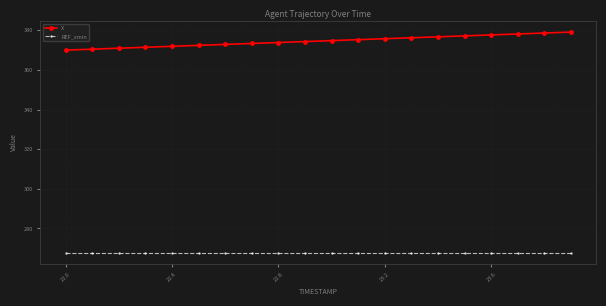

What is the sum of all X values?

7491.8